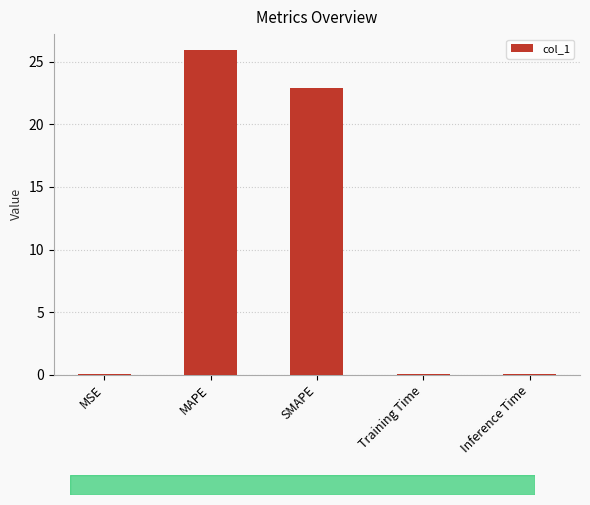

True or false: the data shows 25.9 at MAPE.

True